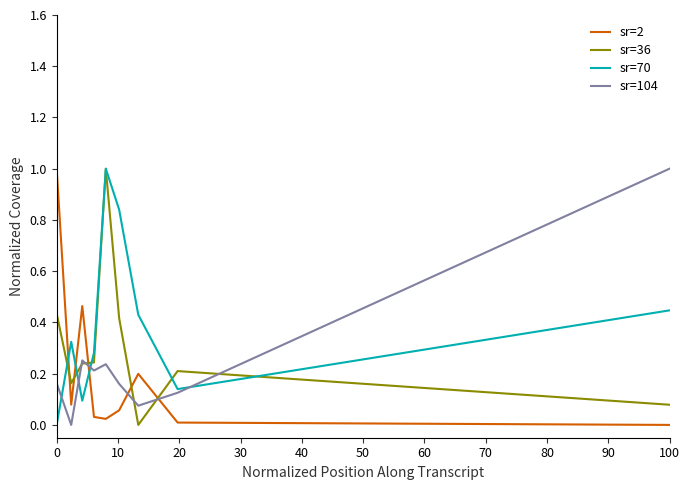

How many times do sr=36 and sr=2 cross each other?

5